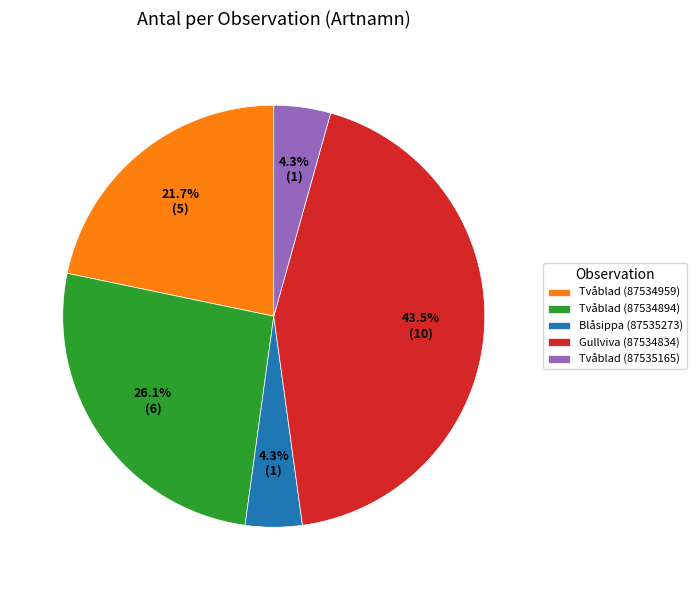

Which category has the biggest portion of the pie?

Gullviva (87534834)